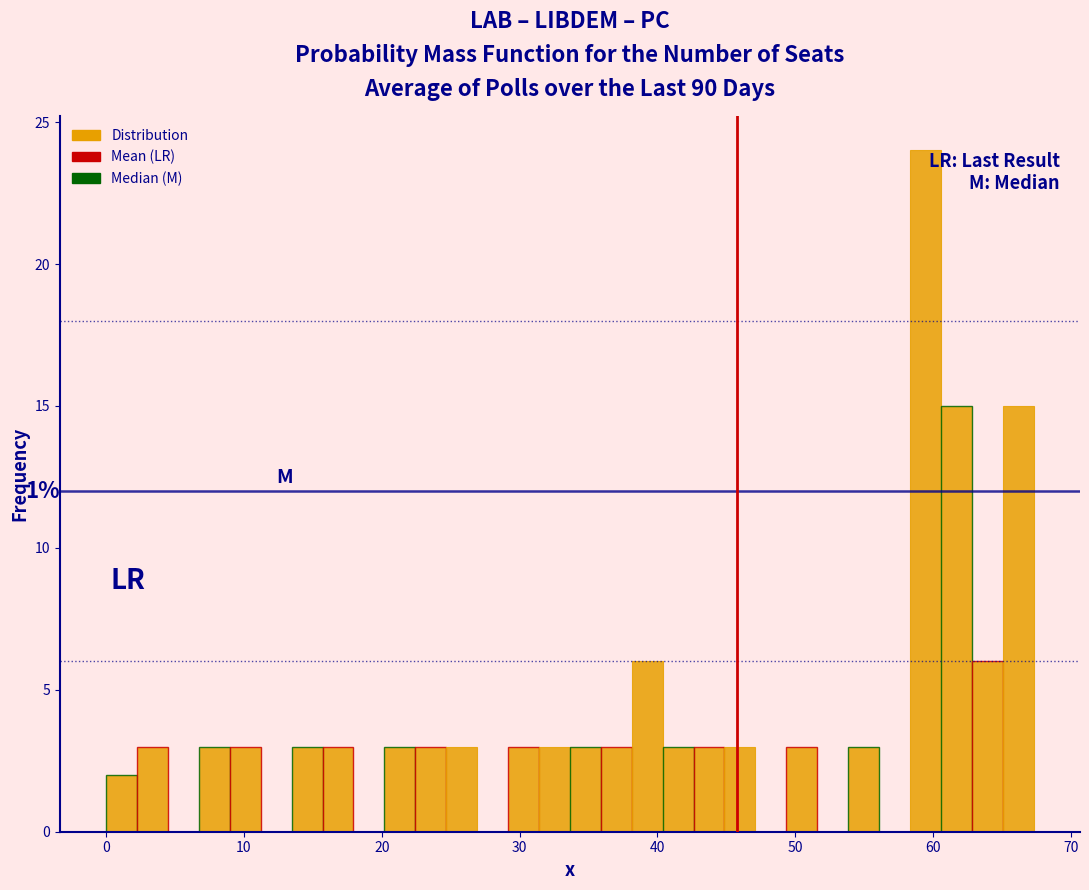

Around what value on the x-axis is the tallest bar? Give the approximate position of its centre, as read against the axis.

59